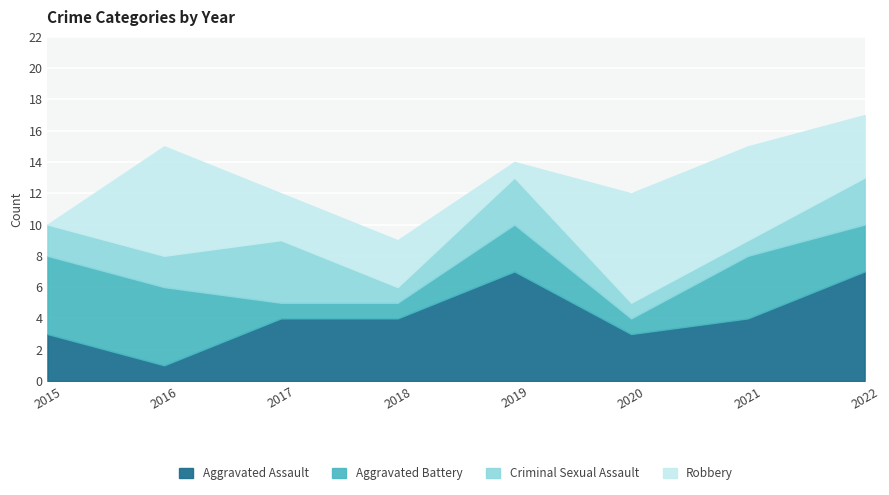

The Aggravated Assault series shows 1 at 2018. True or false?

False